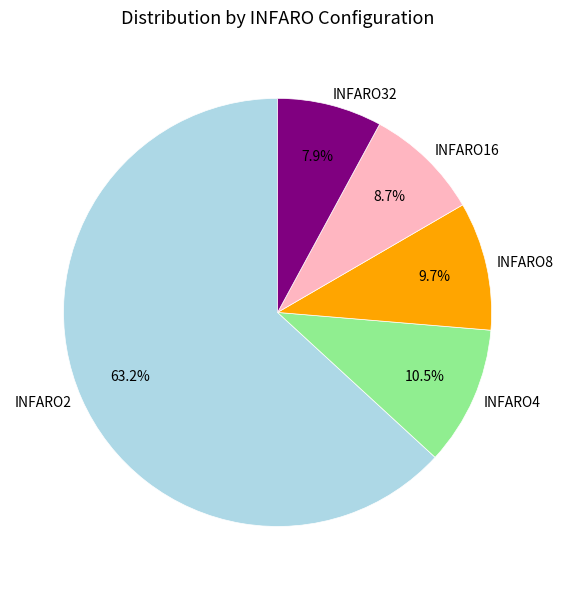

Combined, what portion of the pie is INFARO4 and INFARO2?

73.7%